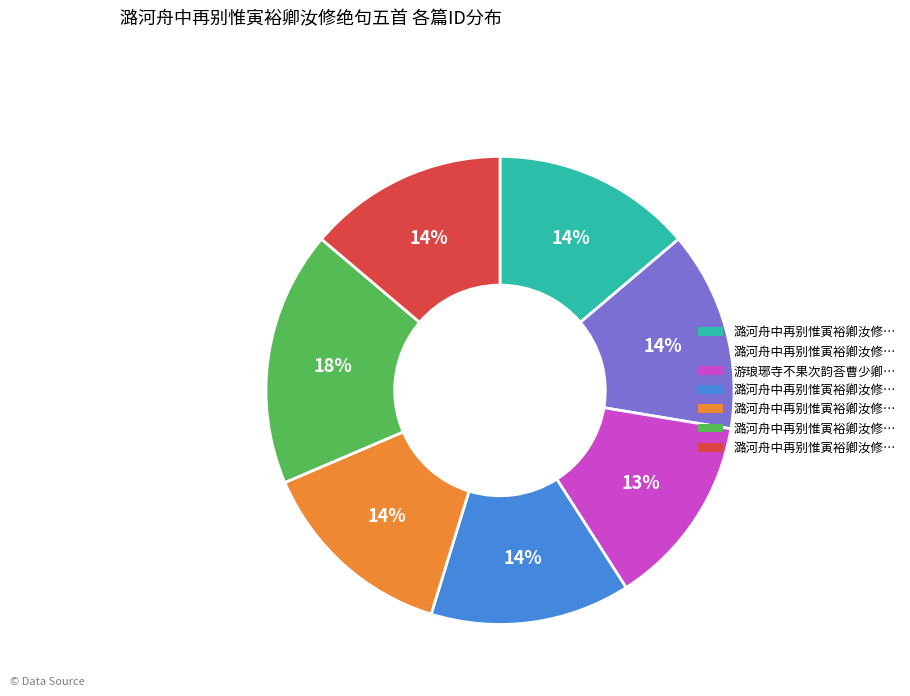

To the nearest percent, what is the average slice percentage?

14%